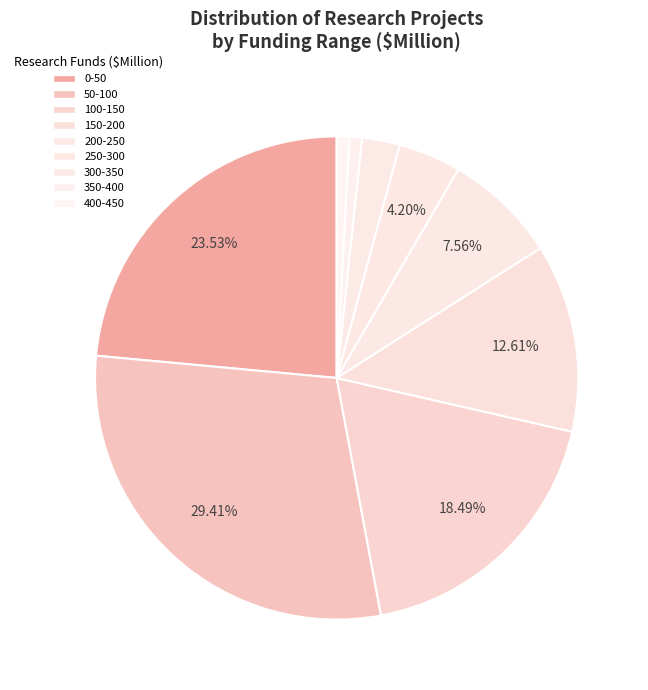

To the nearest percent, what percentage of the pie is 200-250?

8%